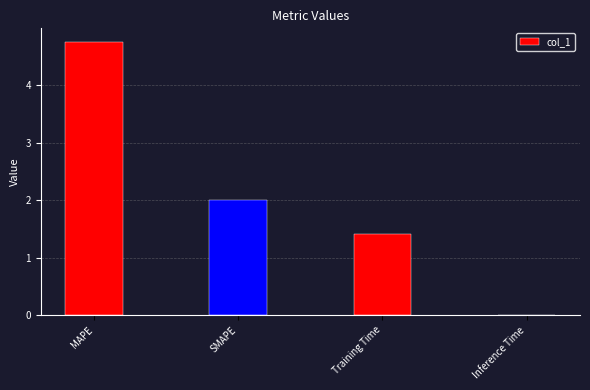

What is the sum of the values at SMAPE and MAPE?

6.7